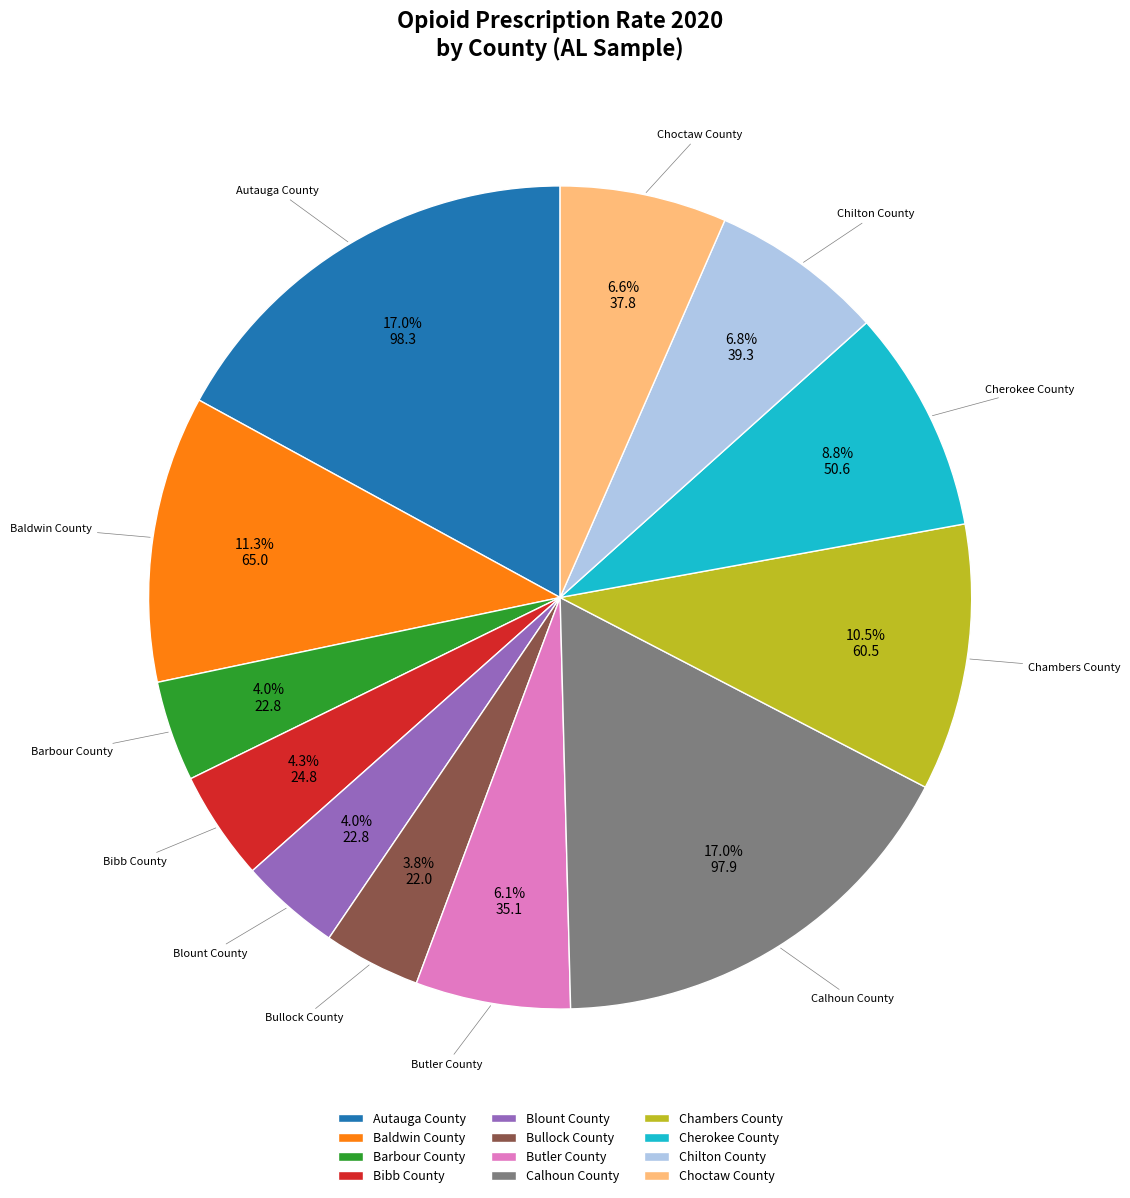

What portion of the pie excludes Bullock County?

96.2%